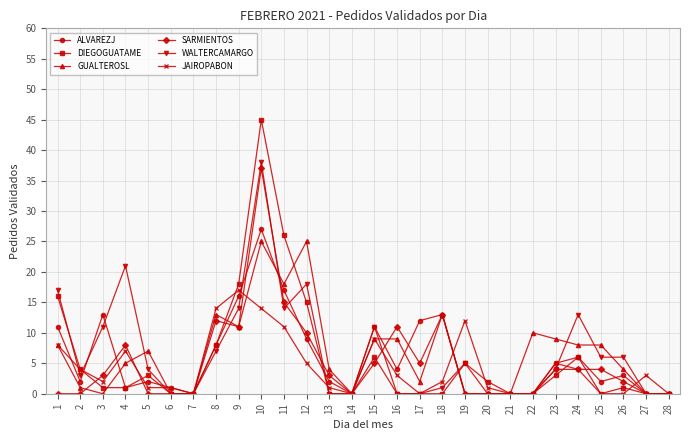

At which category does the chart reach its peak across all series?

10